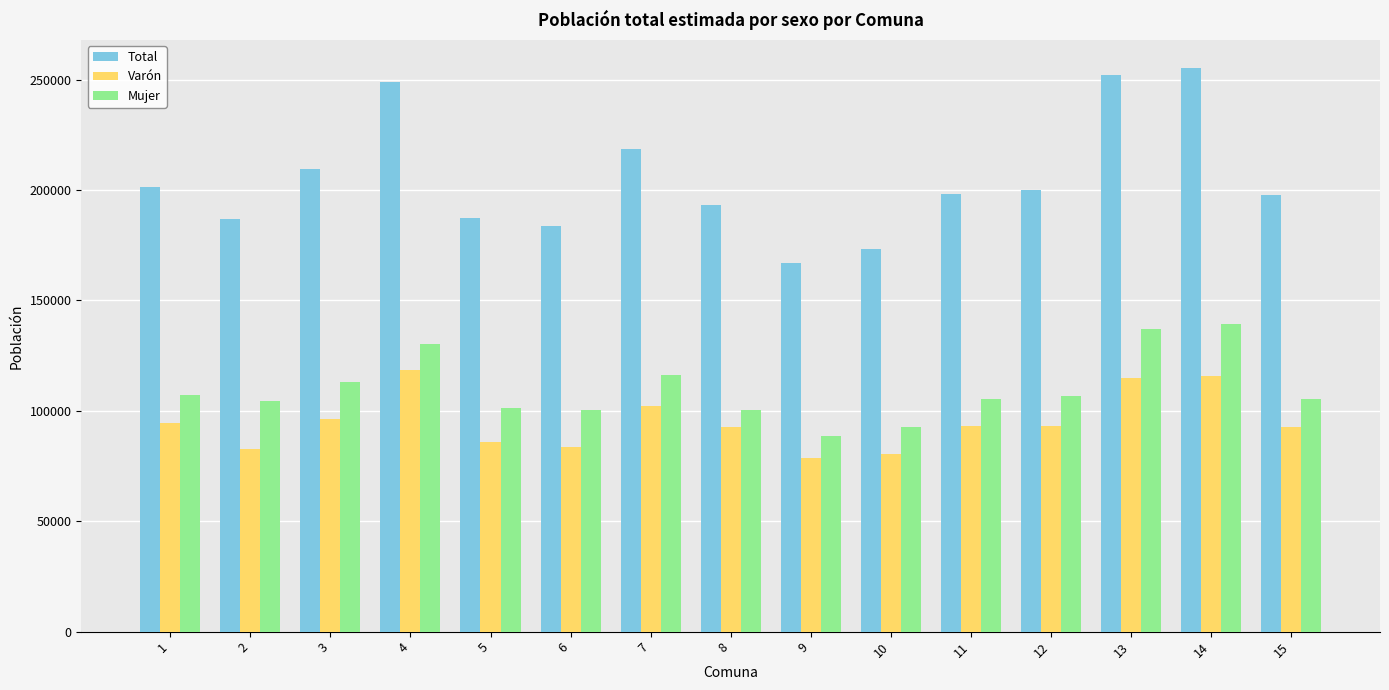

What is the total value across all series at 6?

367516